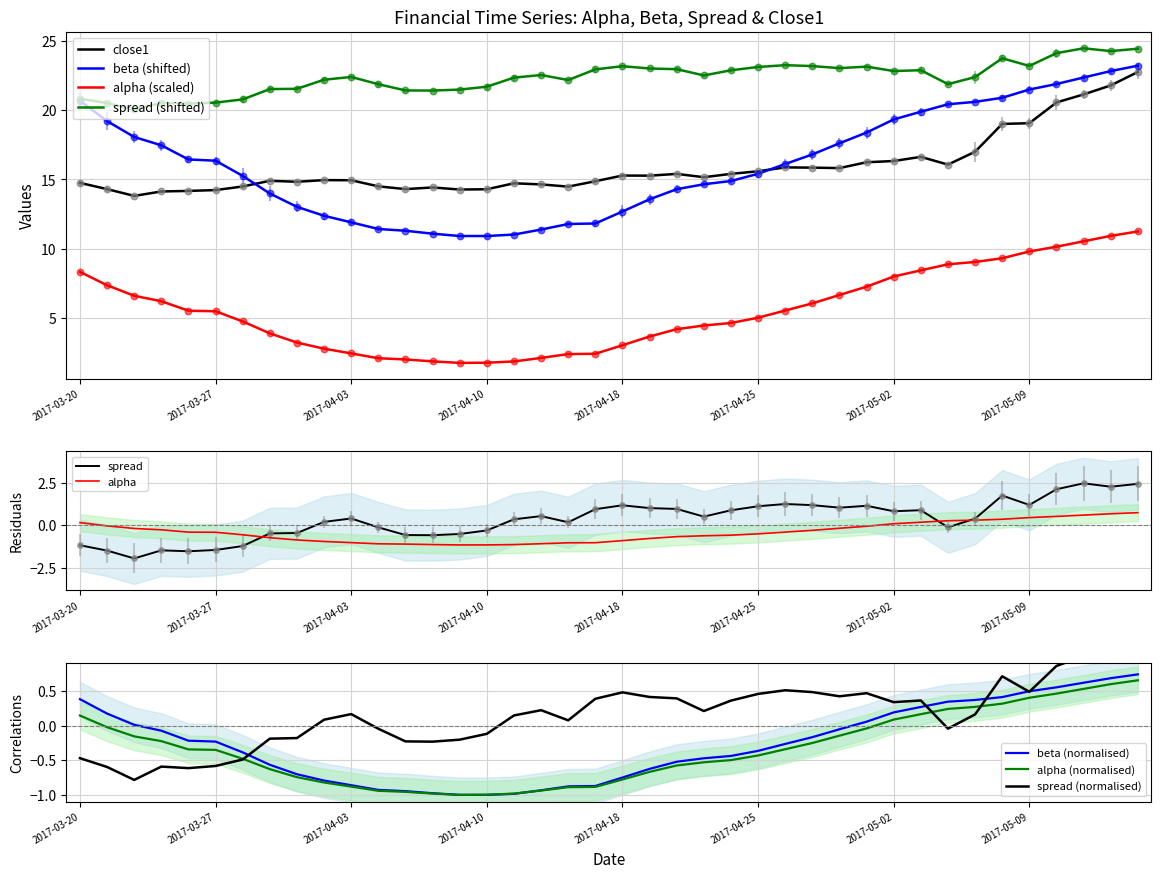

Which series has the largest Y range (max minus min)?

beta